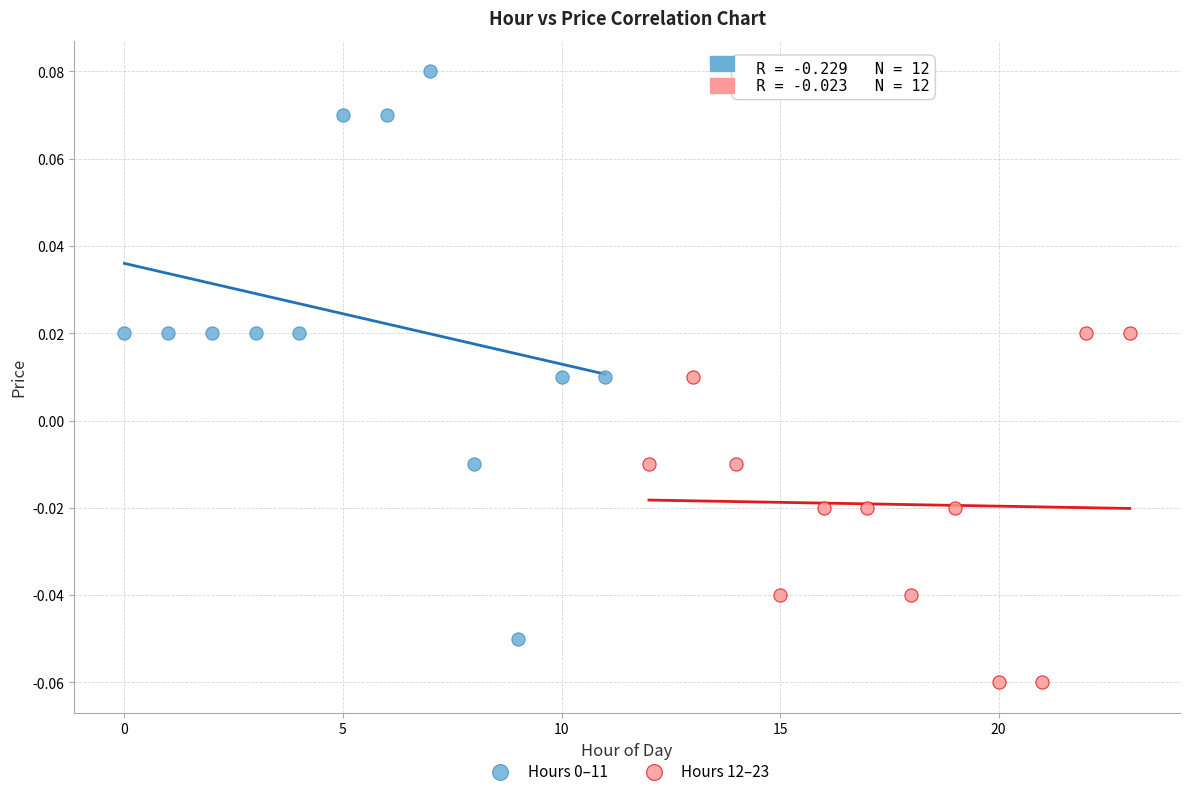

Which series contains the lowest Y value?

Hours 12–23